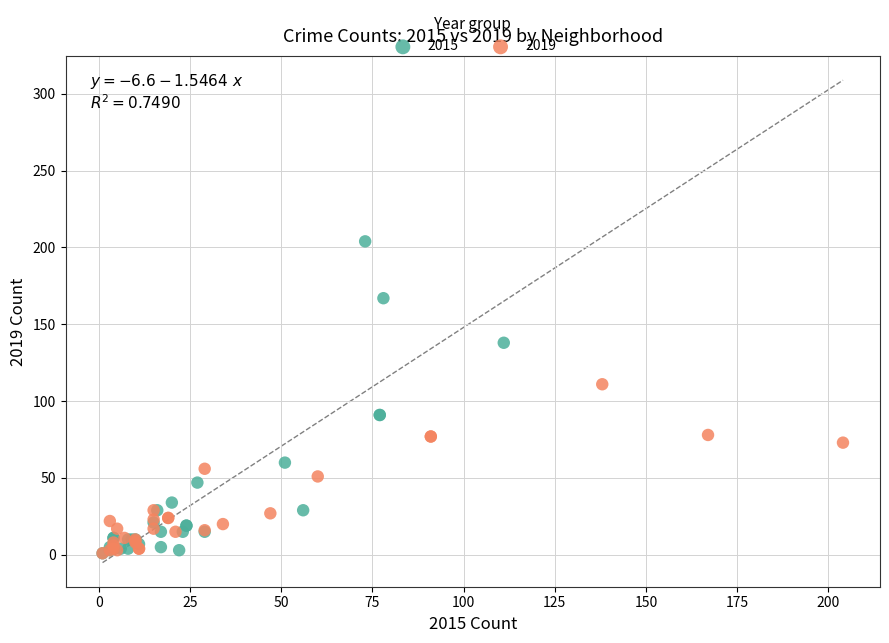

Which series has the widest spread of Y values?

2015